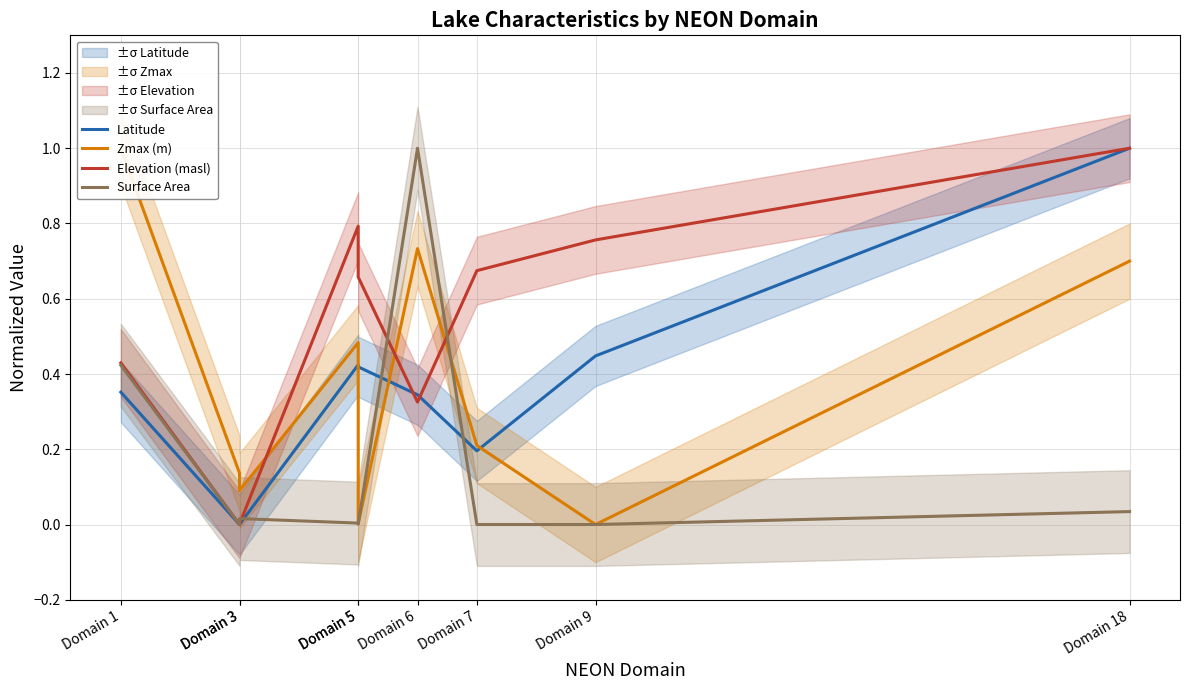

Which series ends up on top after the final intersection of Latitude and Surface Area?

Latitude